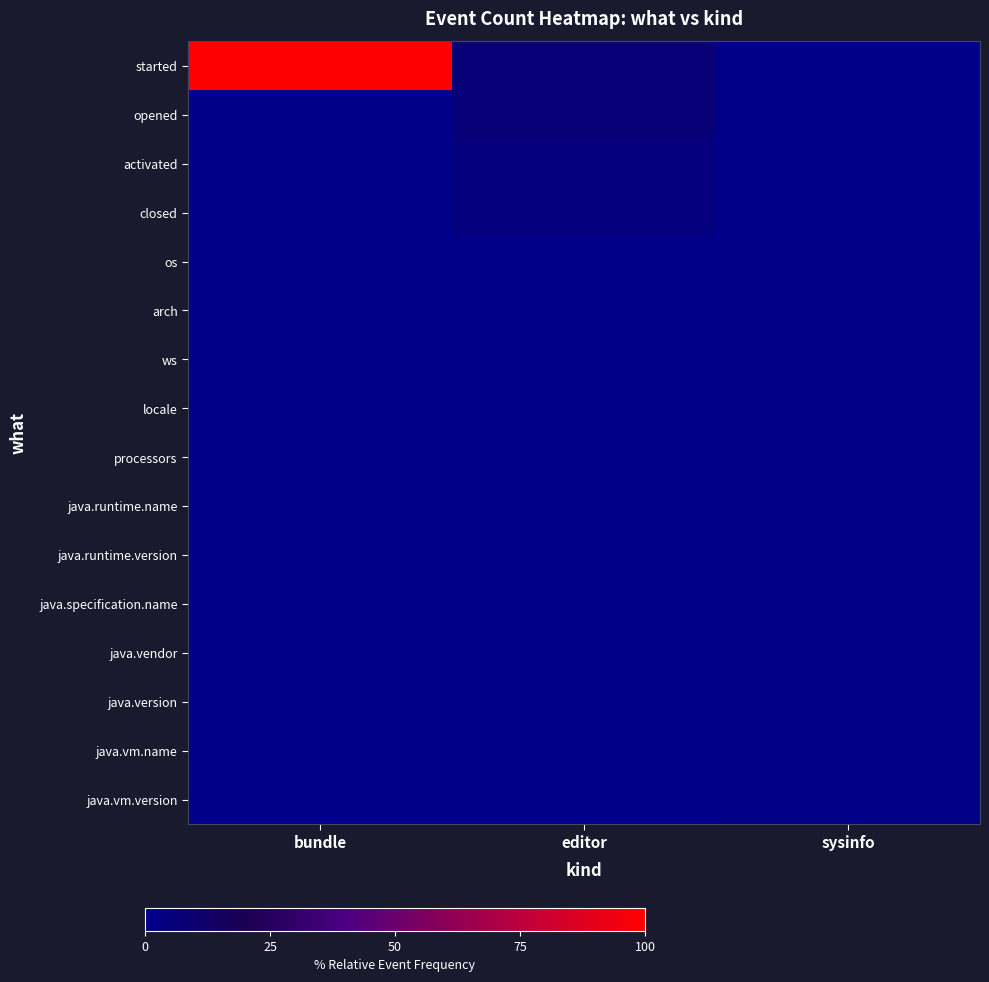

Which series has the largest range (max minus min)?

started